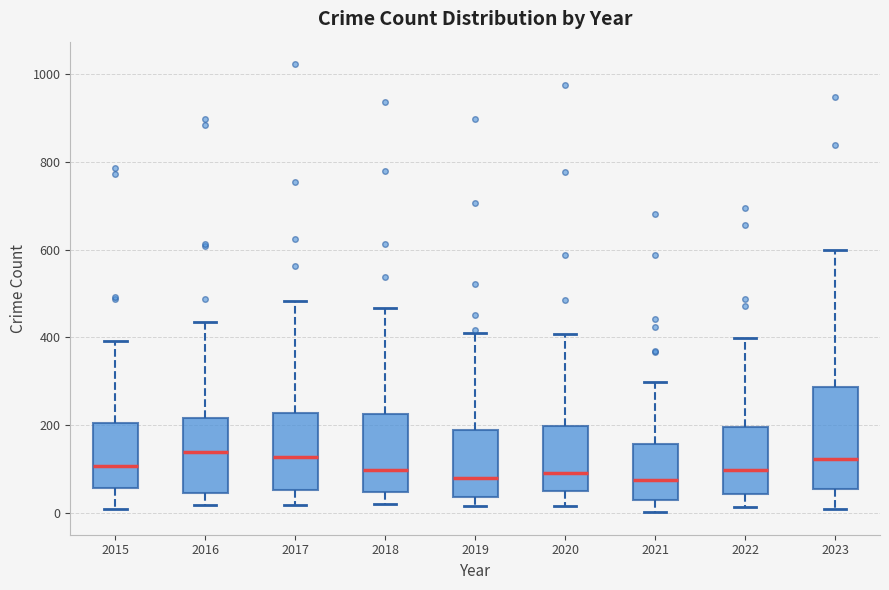

Reading left to right, transcribe this box plot: for each box, give where its median line is, the range the box spans, and where its two whiskers end, as read against the y-axis. The values are not printed on the chart, so give them approximately, as read against the axis.

2015: median 100, box 60 to 200, whiskers 0 to 400
2016: median 140, box 40 to 220, whiskers 20 to 440
2017: median 120, box 60 to 220, whiskers 20 to 480
2018: median 100, box 40 to 220, whiskers 20 to 460
2019: median 80, box 40 to 180, whiskers 20 to 420
2020: median 100, box 60 to 200, whiskers 20 to 400
2021: median 80, box 20 to 160, whiskers 0 to 300
2022: median 100, box 40 to 200, whiskers 20 to 400
2023: median 120, box 60 to 280, whiskers 20 to 600